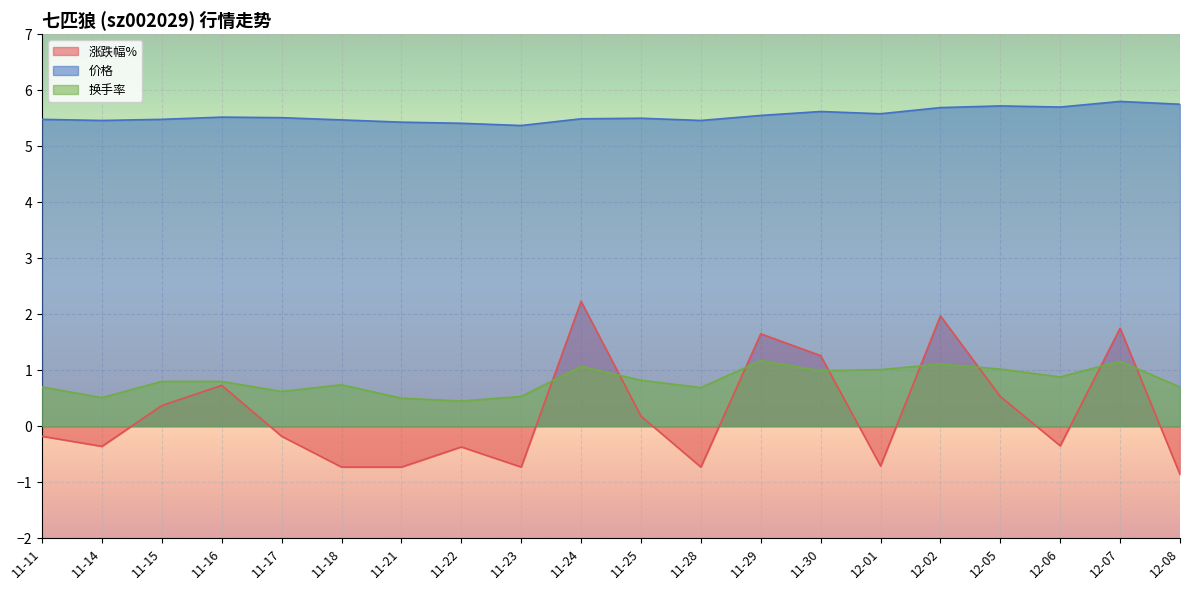

How many lines are shown in the chart?

3